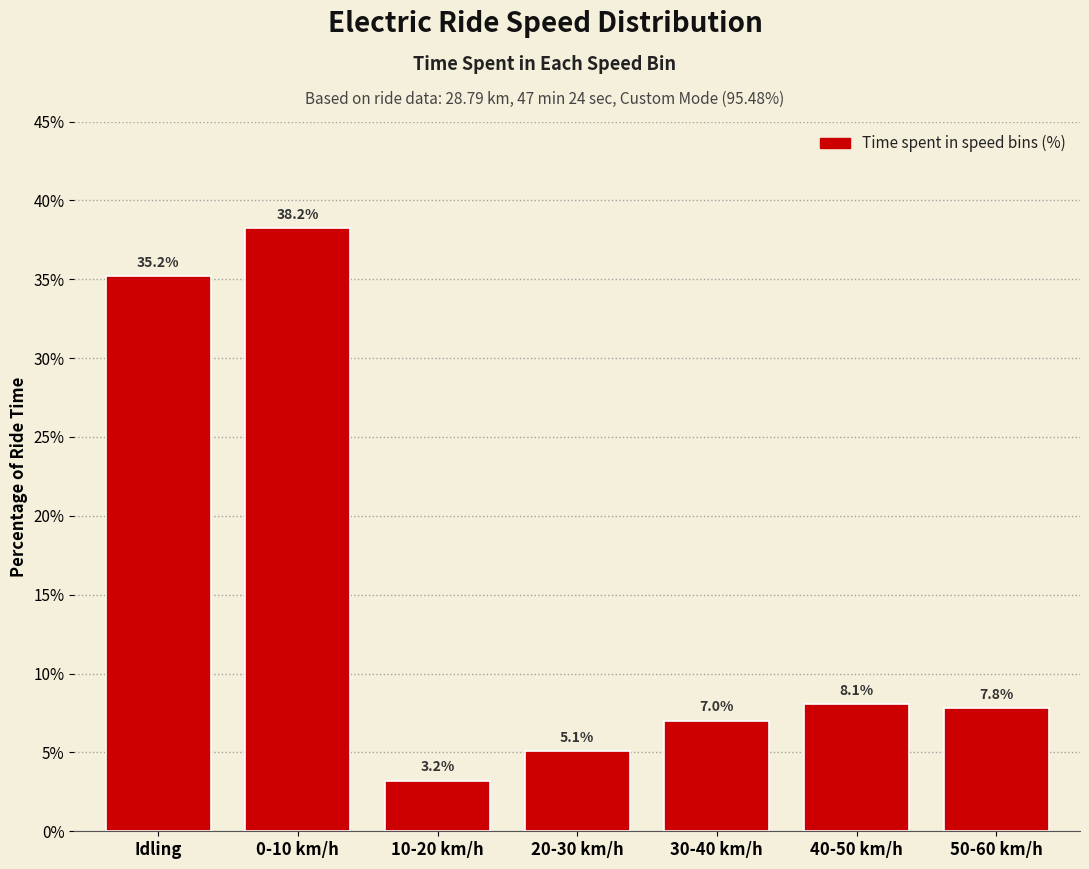

Reading left to right, list all the values displayed in this chart.

35.2	38.2	3.2	5.1	7.0	8.1	7.8